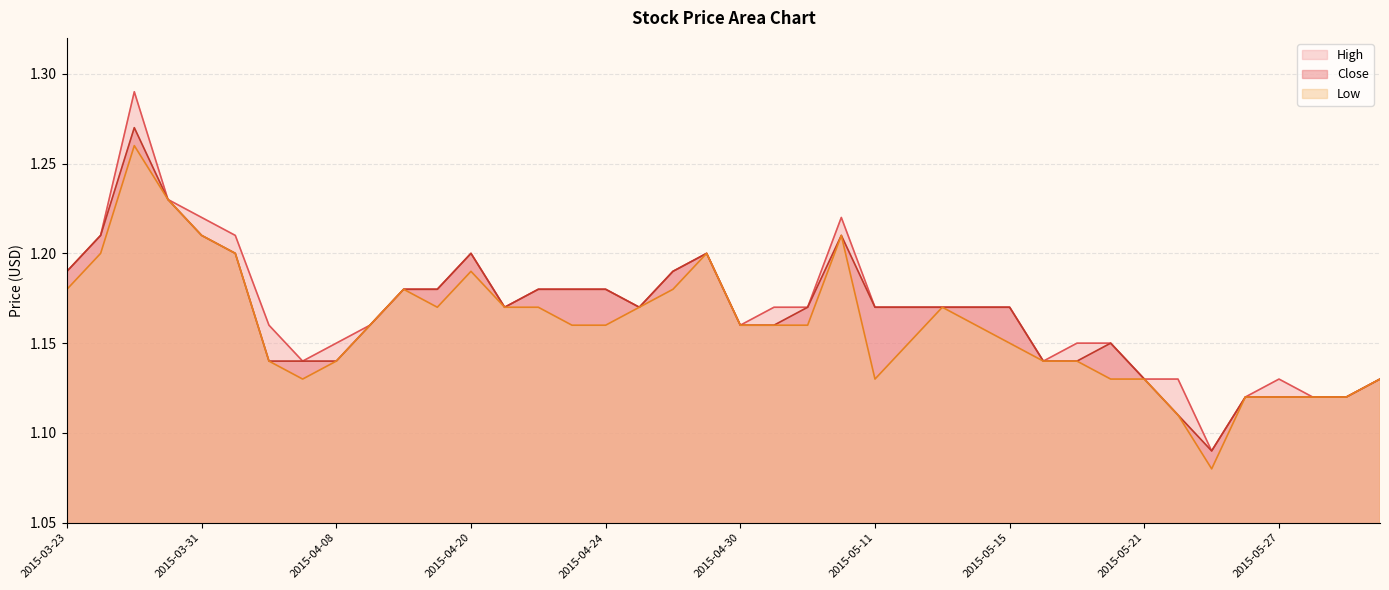

At 2015-05-19, list the series in order from largest to smallest.

High, Close, Low